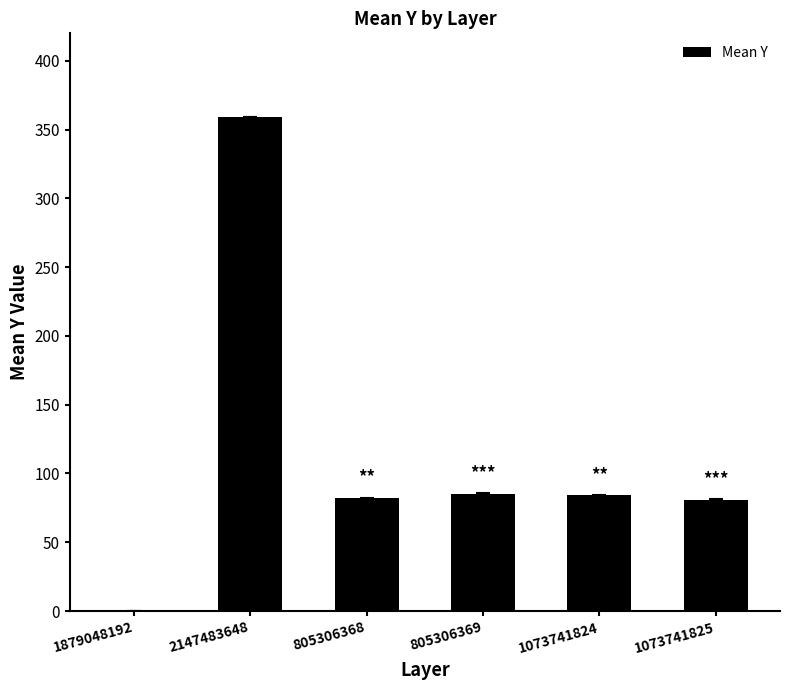

The chart shows a value of 359 at 2147483648. True or false?

True